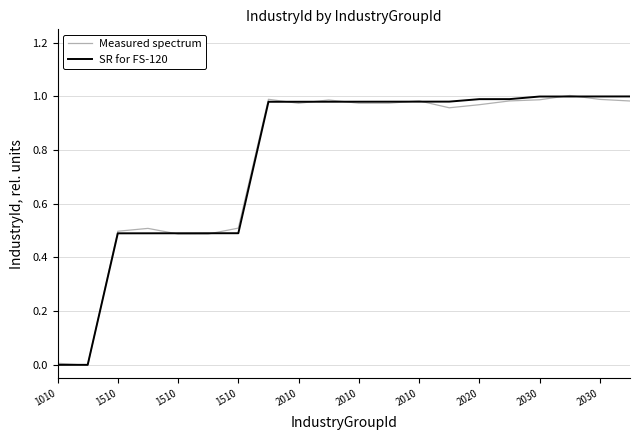

How many lines are shown in the chart?

2